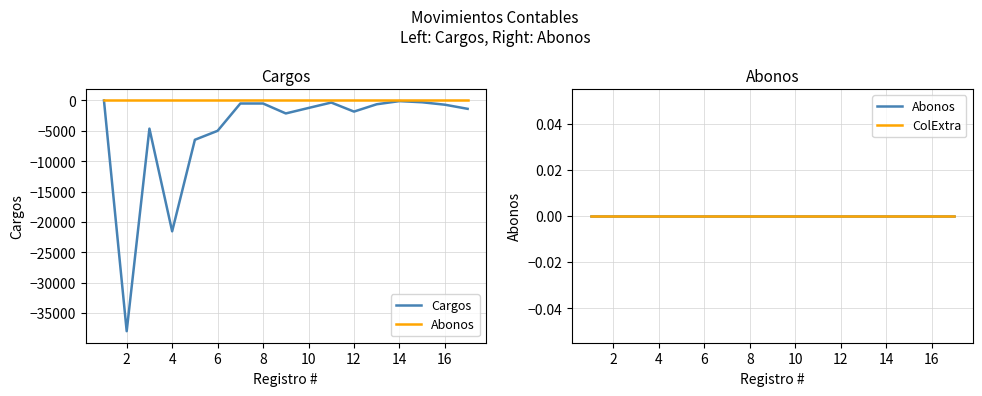

Reading right to left, what are all the values shown in this chart?

Cargos: -1377.0	-698.4	-298.1	-106.3	-625.0	-1831.9	-344.0	-1234.5	-2137.1	-500.0	-500.0	-4998.3	-6474.9	-21551.7	-4637.9	-38000.0	-1.3
Abonos: 0.0	0.0	0.0	0.0	0.0	0.0	0.0	0.0	0.0	0.0	0.0	0.0	0.0	0.0	0.0	0.0	0.0
ColExtra: 0.0	0.0	0.0	0.0	0.0	0.0	0.0	0.0	0.0	0.0	0.0	0.0	0.0	0.0	0.0	0.0	0.0